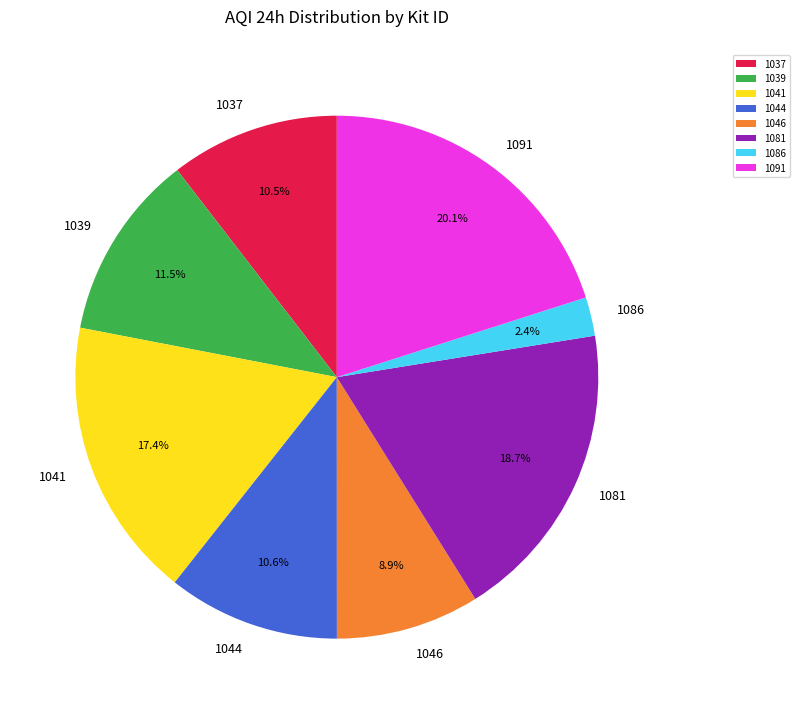

How many slices are in this pie chart?

8